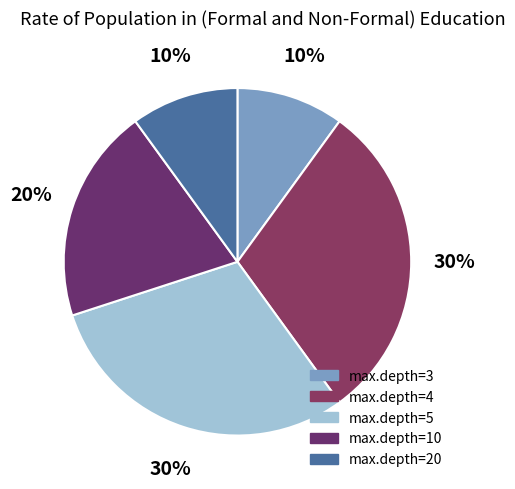

Does any single category account for the majority?

No